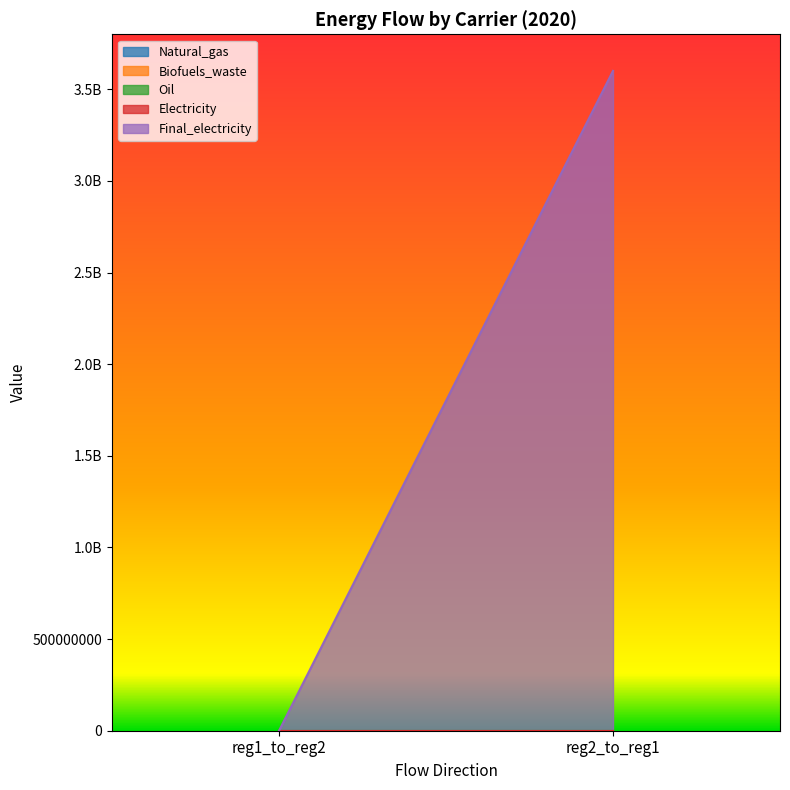

What position from the left is reg1_to_reg2?

1